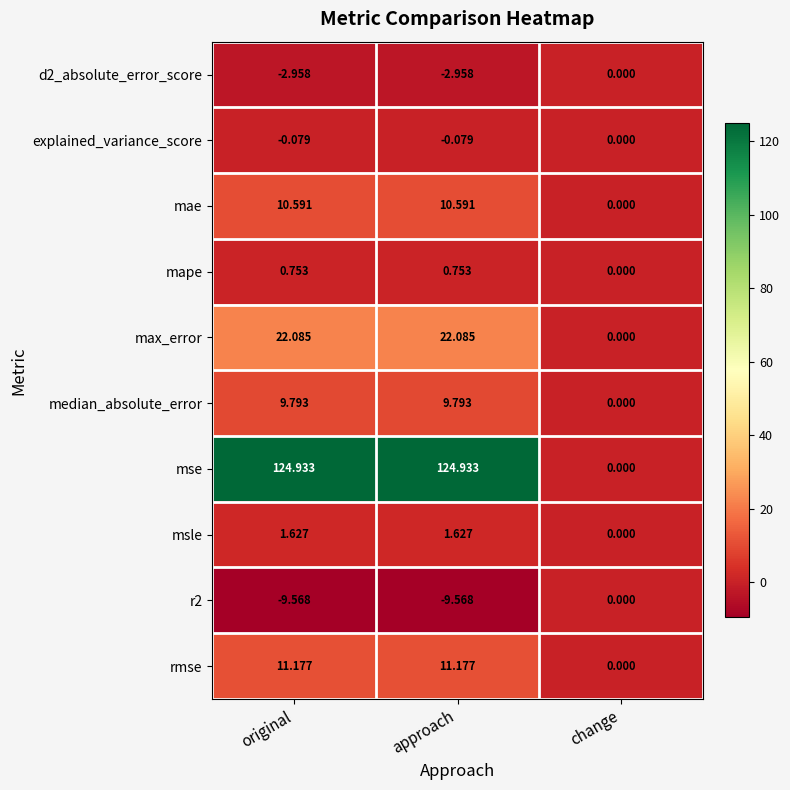

Which category has the lowest value in the max_error series?

change